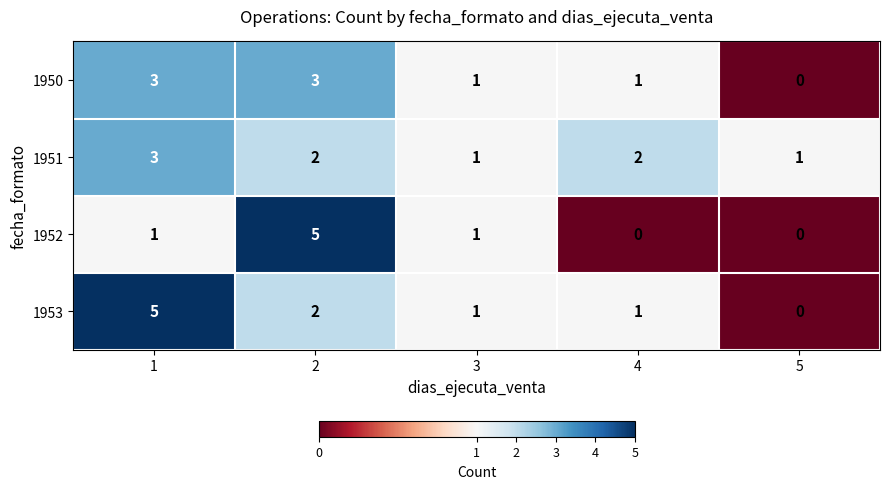

True or false: 1952 has a value of 7 at 2.

False